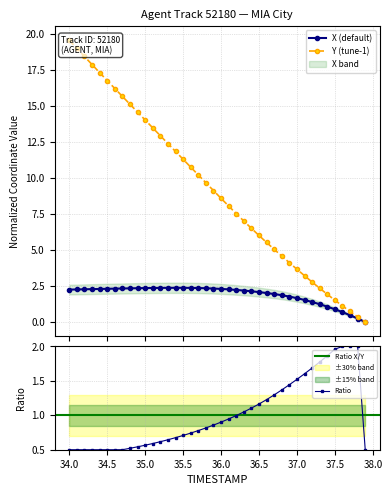

How many values in X (default) are above zero?

39